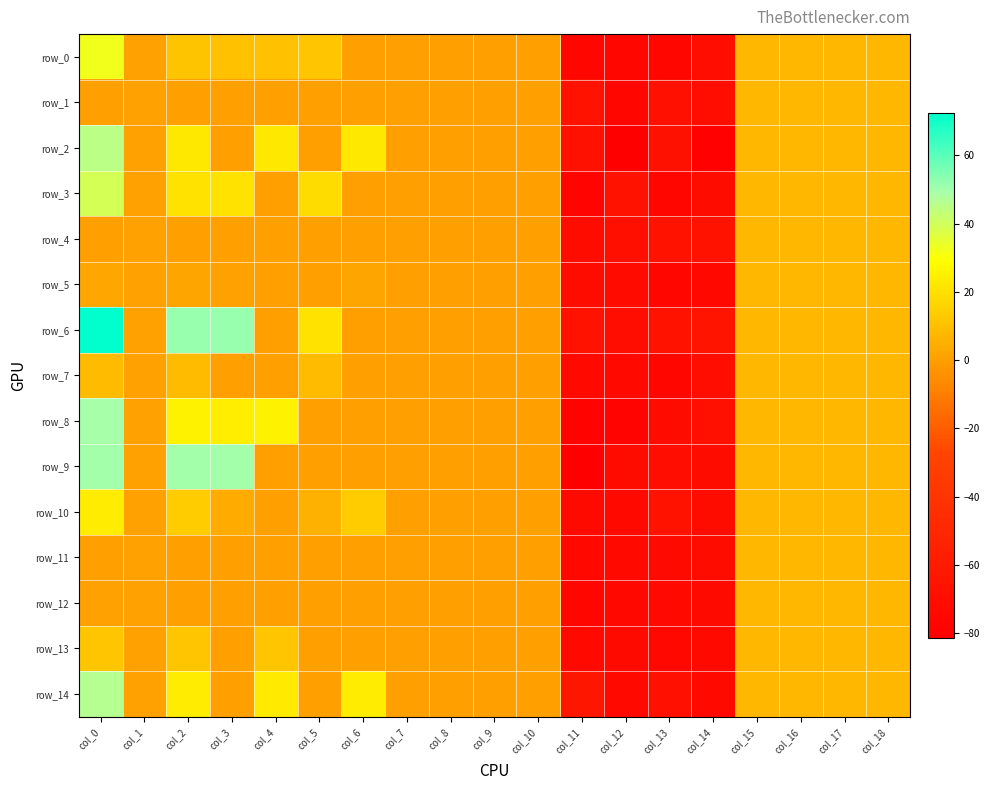

Between col_15 and col_13, which is larger?

col_15